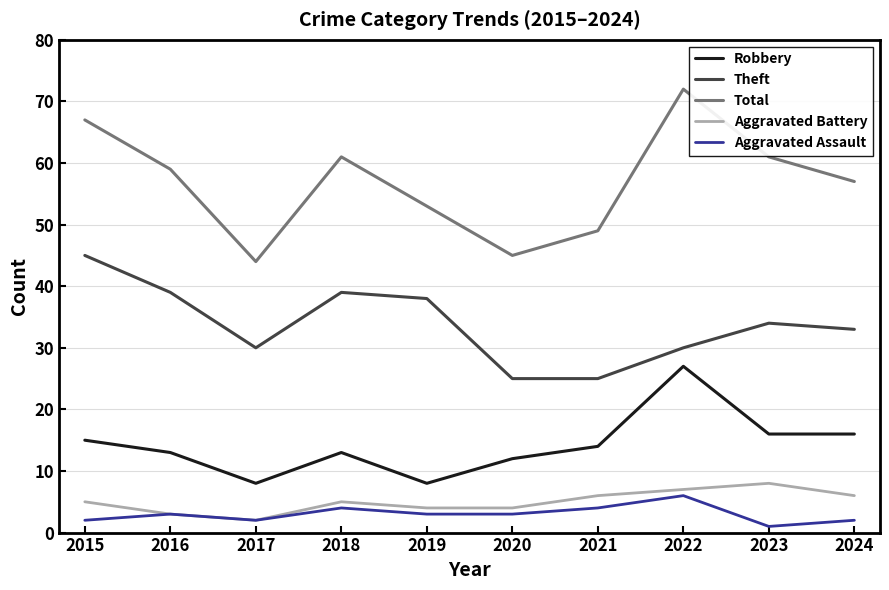

What is the highest value of the Aggravated Assault series?

6